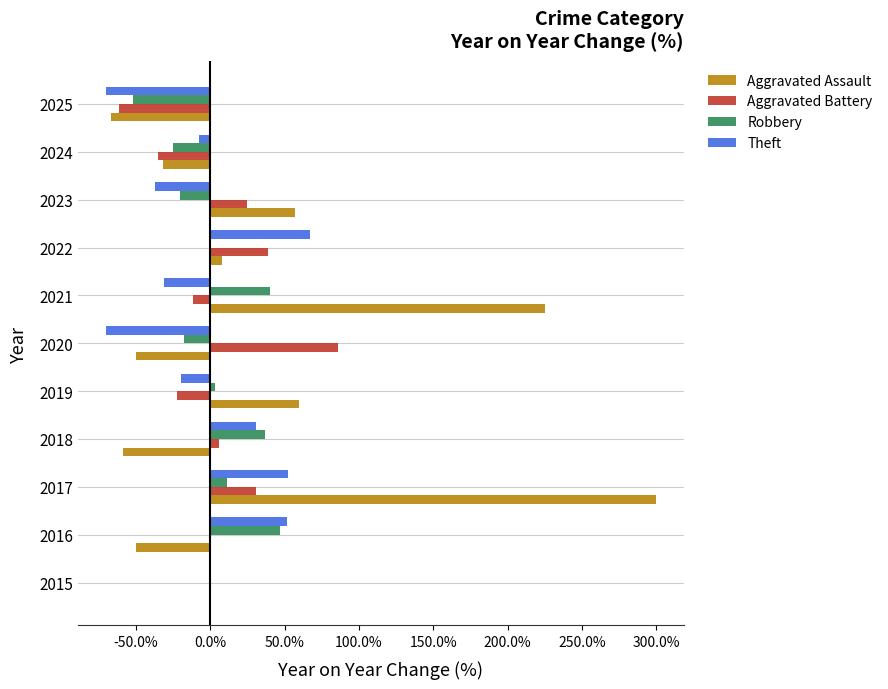

What is the maximum value shown in the chart?

300.0